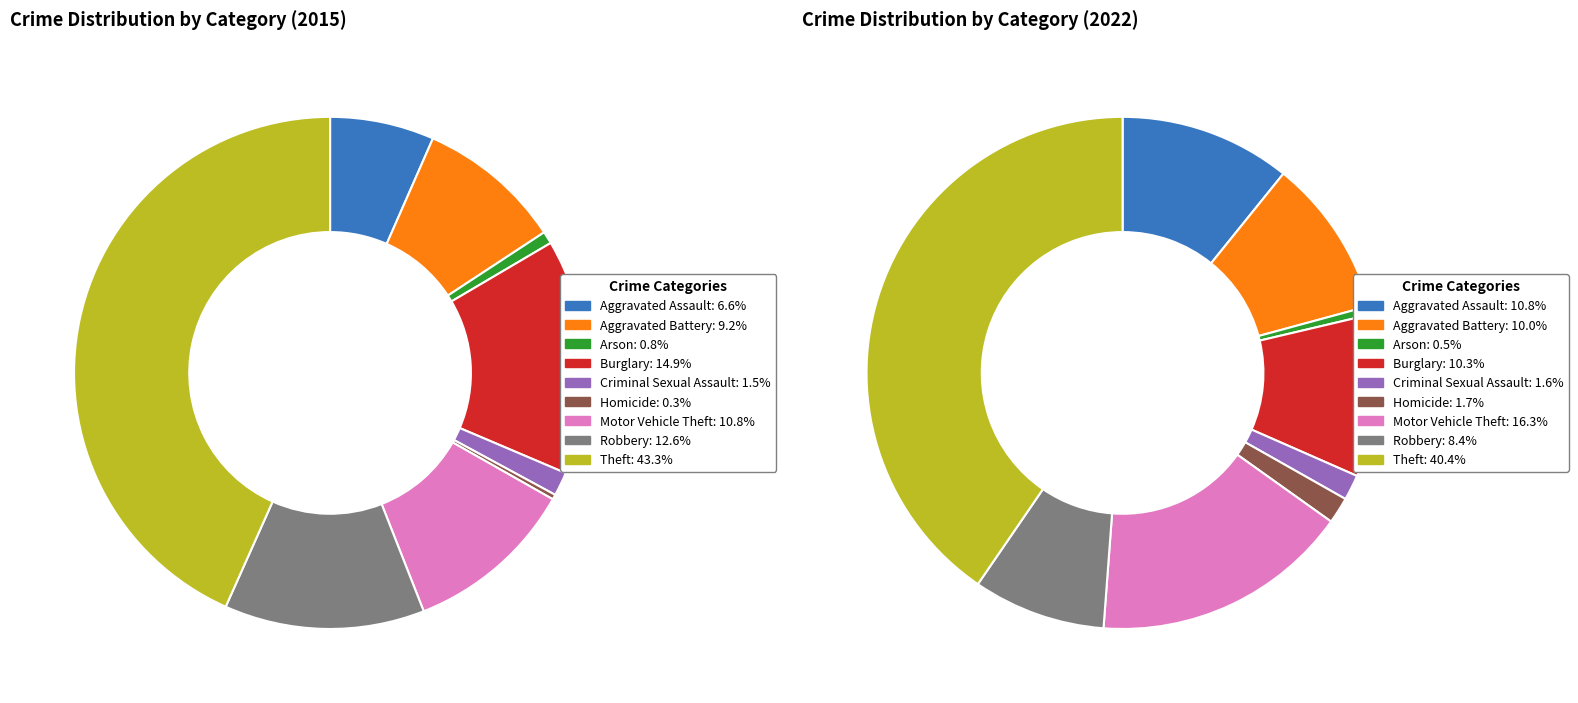

To the nearest percent, what is the combined percentage of values_2022 and 2?

11%